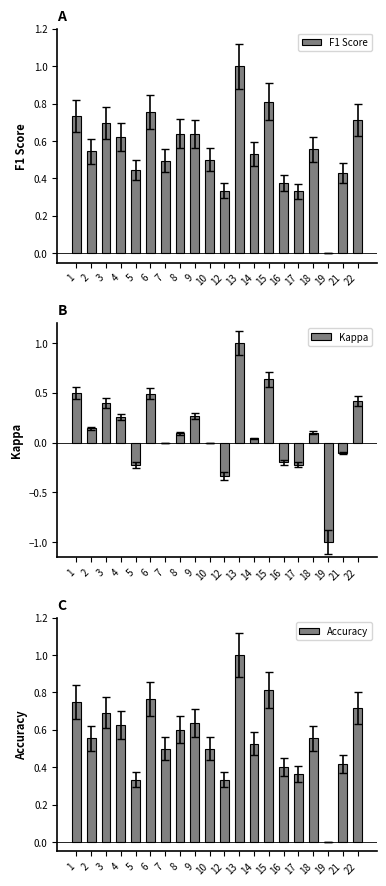

What is the average value of the F1 Score series?

0.6